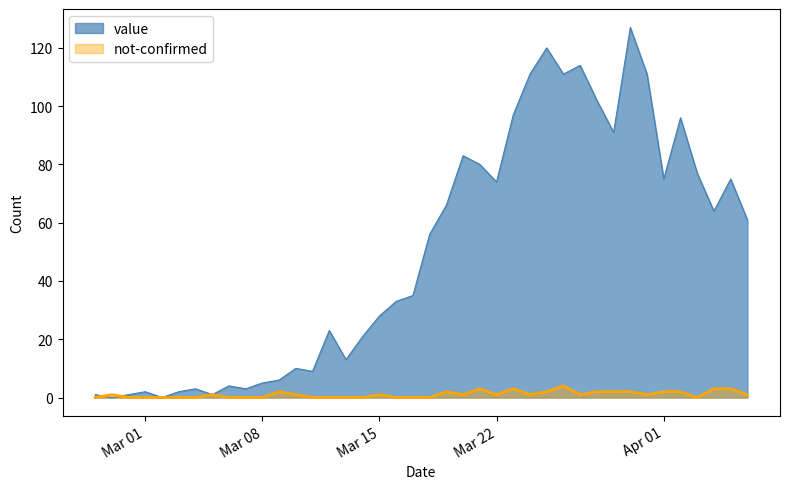

Which series changed the most between 2020-03-09 and 2020-03-10?

value